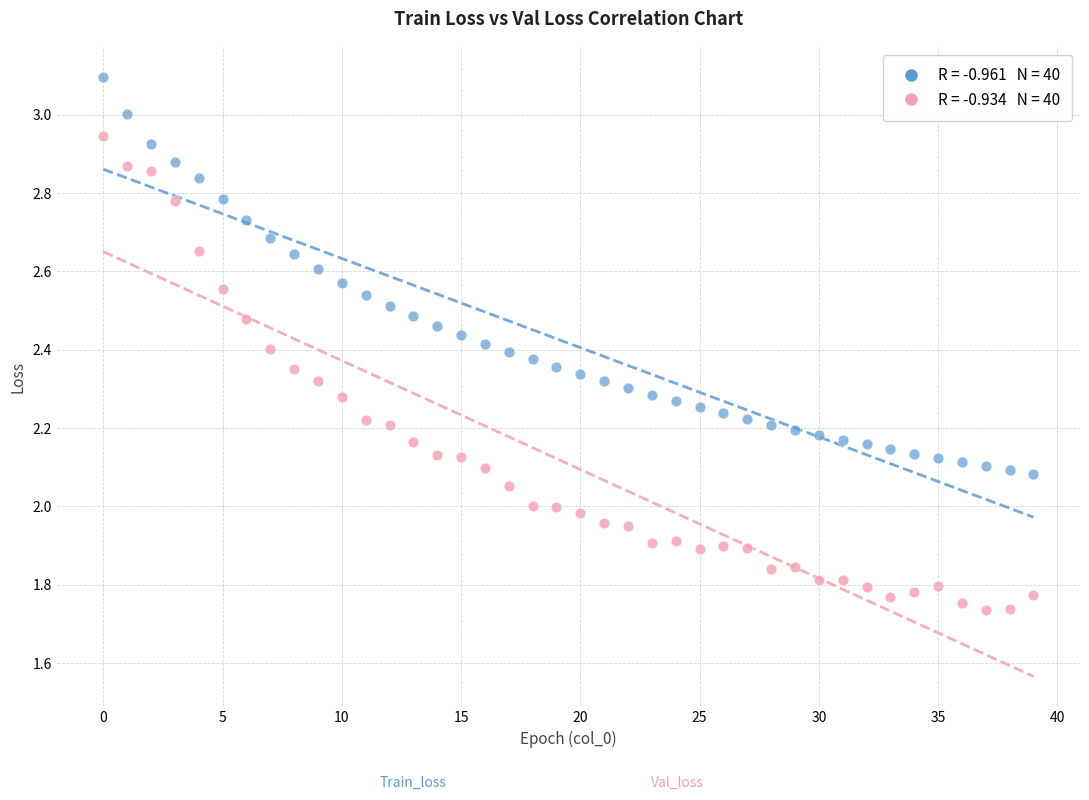

Across all data points, what is the range of Y values (max minus min)?

1.4